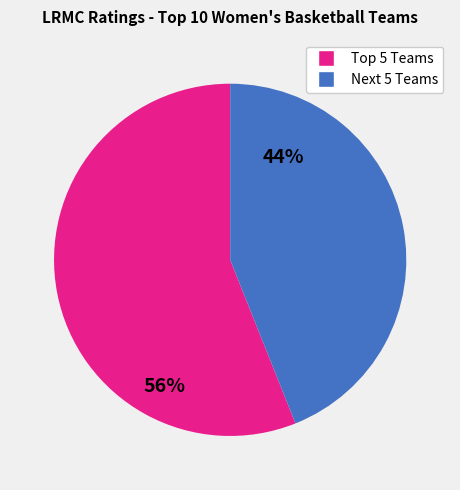

Does any single category account for the majority?

Yes